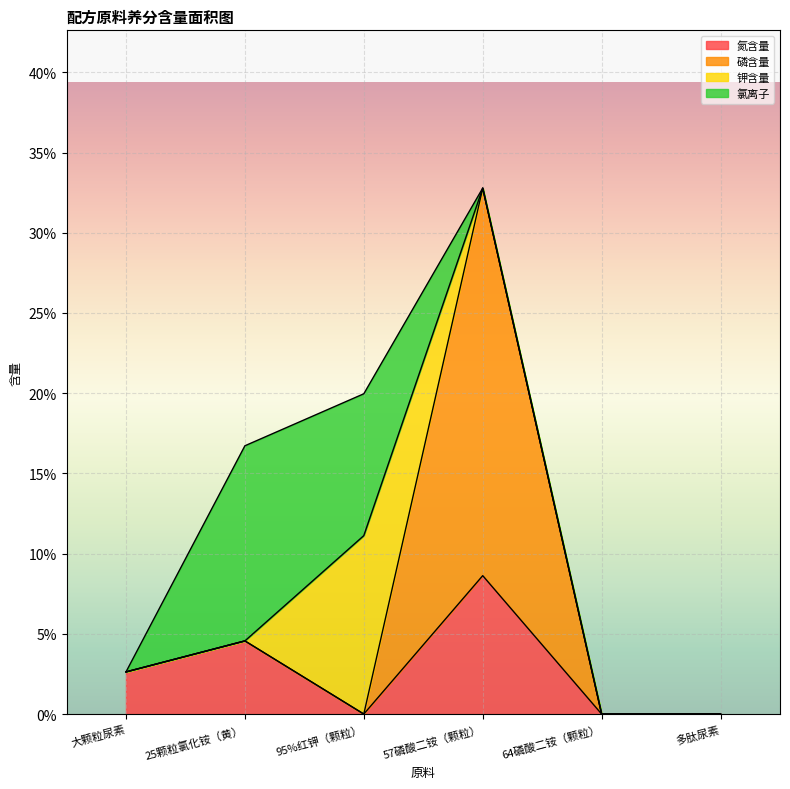

At which label does 磷含量 reach its peak?

57磷酸二铵（颗粒）